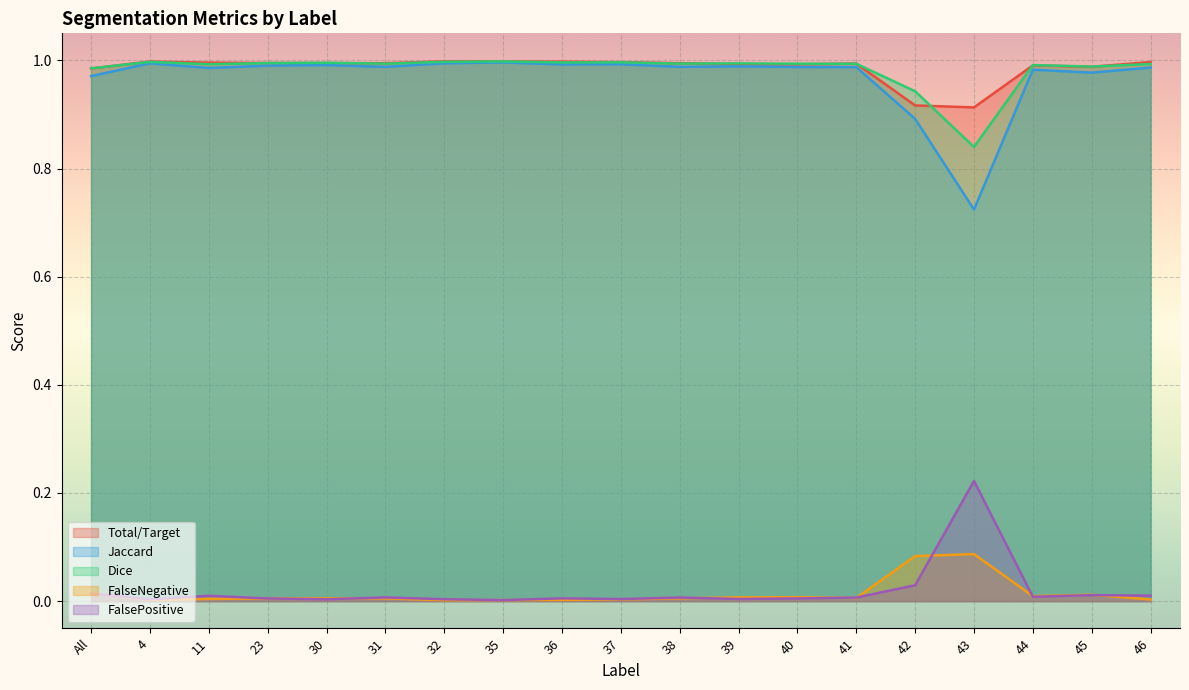

Is it true that FalseNegative equals 0.0 at 38?

False